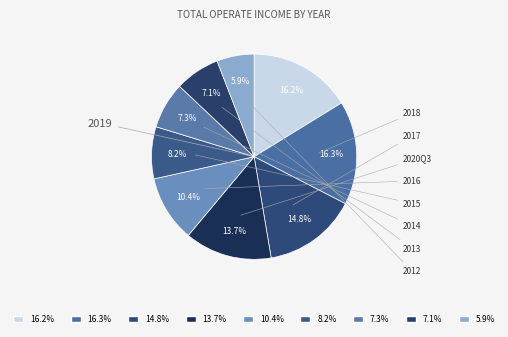

Between 2015 and 2018, which is larger?

2018